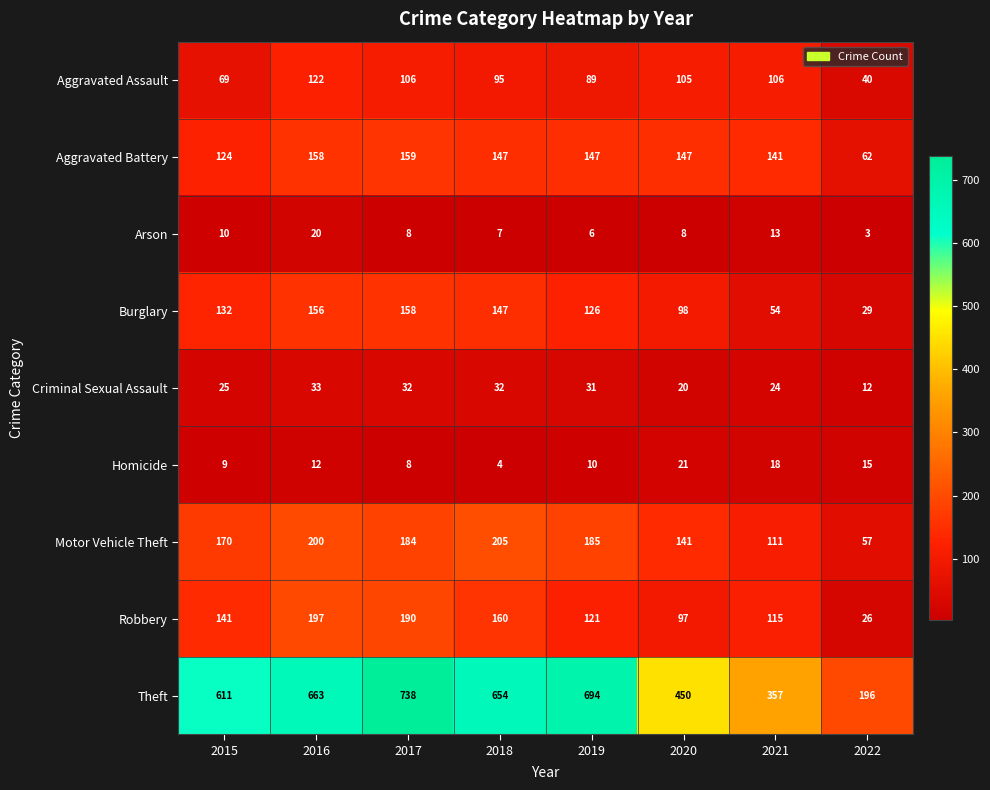

What is the sum of the Theft values at 2019 and 2018?

1348